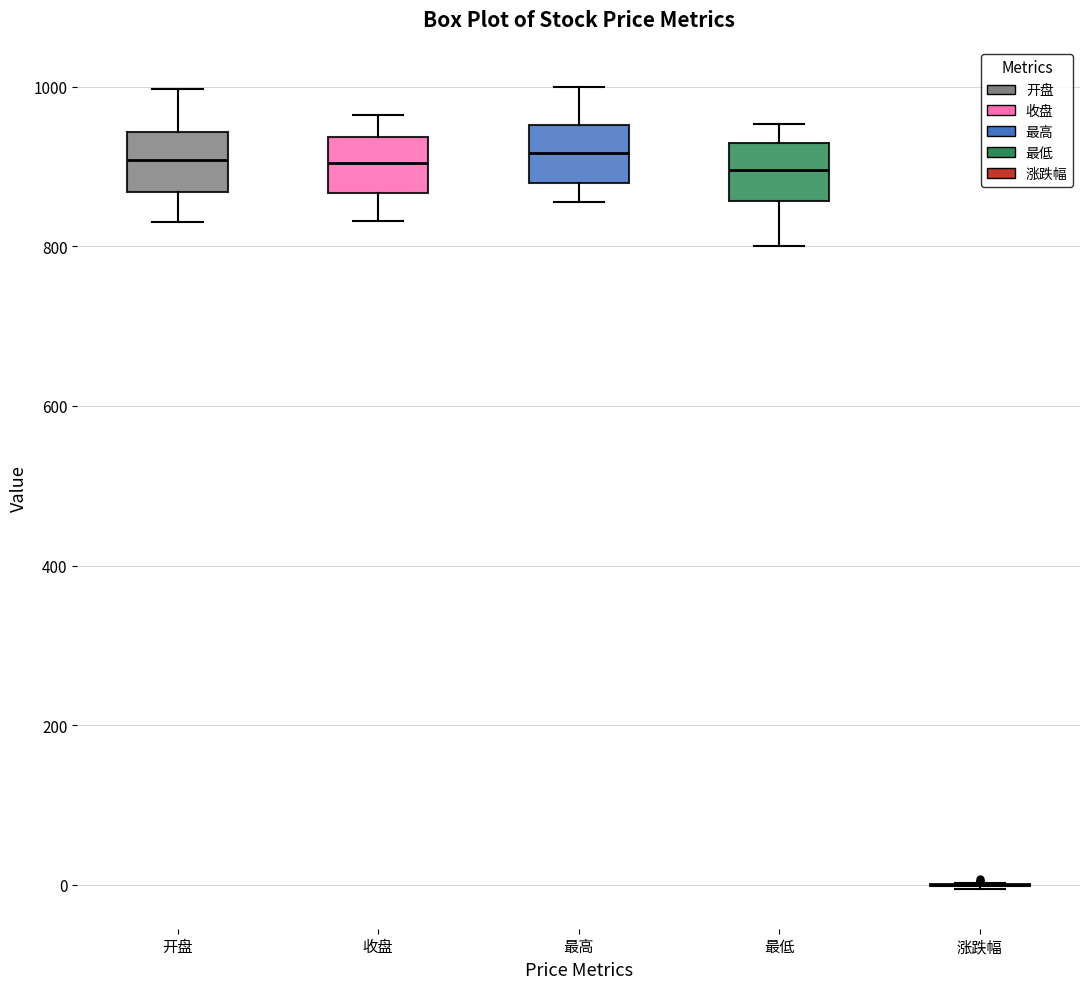

Reading left to right, transcribe this box plot: for each box, give where its median line is, the range the box spans, and where its two whiskers end, as read against the y-axis. The values are not printed on the chart, so give them approximately, as read against the axis.

开盘: median 900, box 860 to 940, whiskers 840 to 1000
收盘: median 900, box 860 to 940, whiskers 840 to 960
最高: median 920, box 880 to 960, whiskers 860 to 1000
最低: median 900, box 860 to 920, whiskers 800 to 960
涨跌幅: box collapsed to a line at 0, whiskers 0 to 0